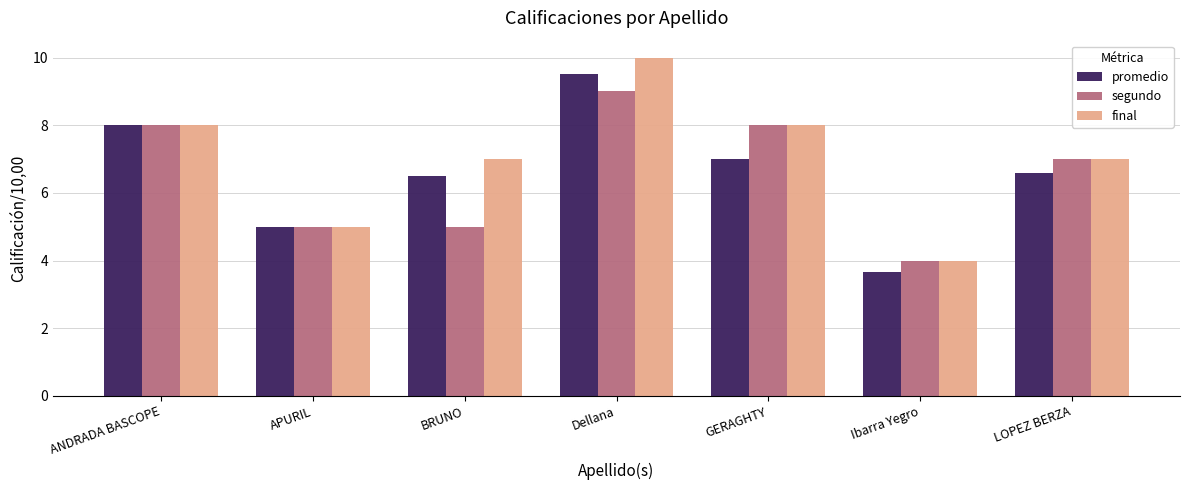

What is the approximate value of promedio at LOPEZ BERZA?

6.6